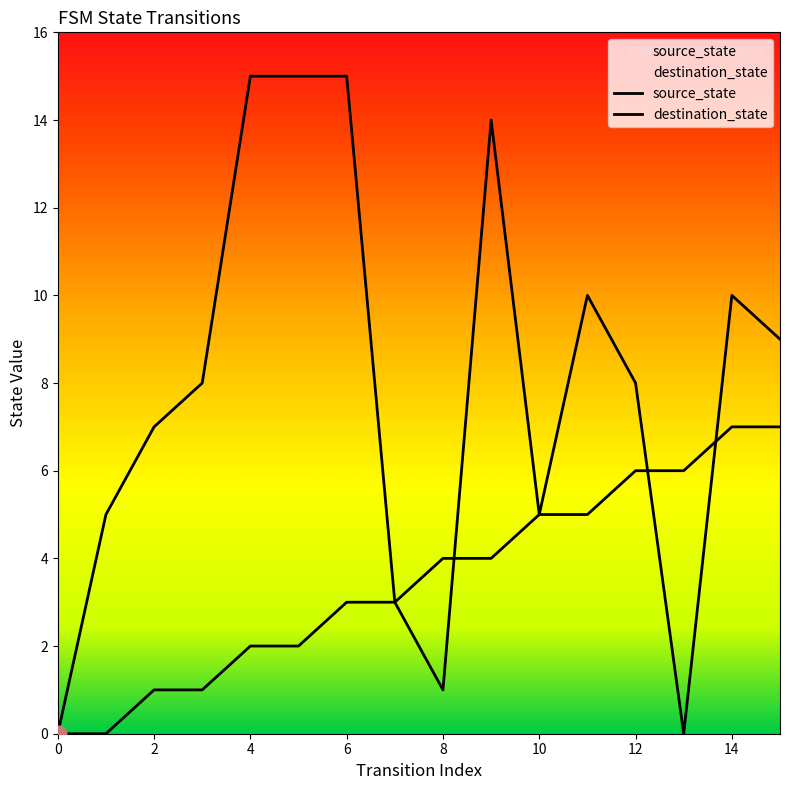

How many series are shown in this chart?

2